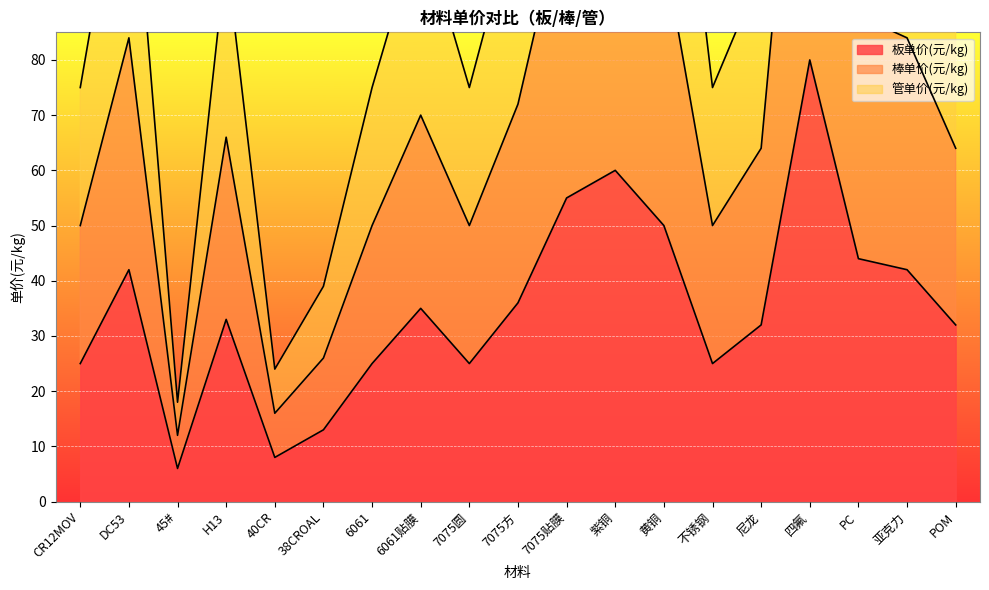

At how many categories does at least one series exceed 225?

1